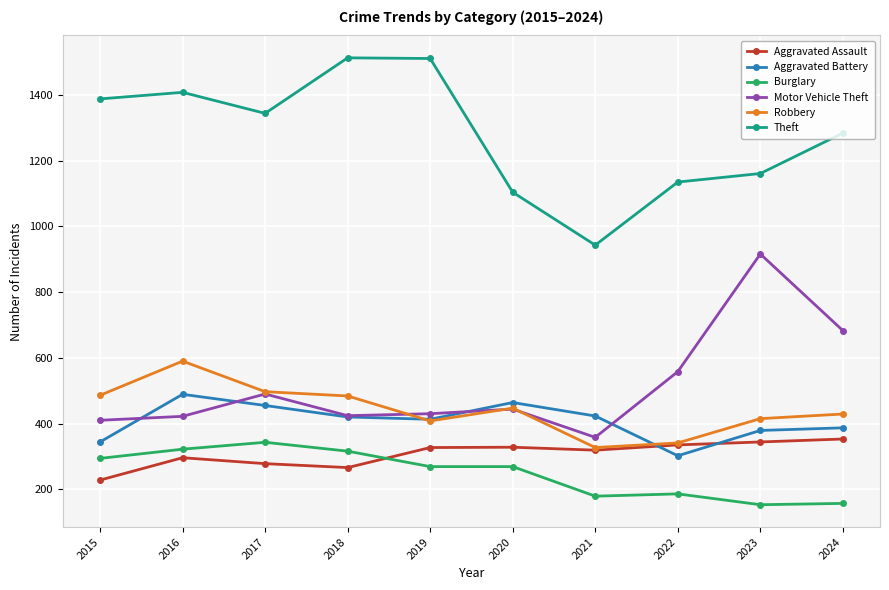

Which series has the largest total across all categories?

Theft